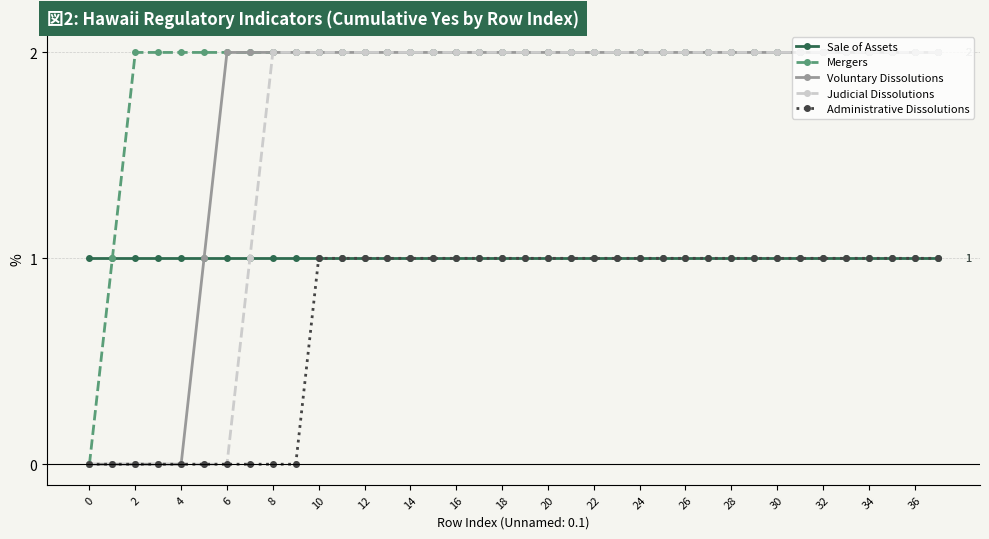

What is the difference between the maximum and second lowest values in the Mergers series?

1